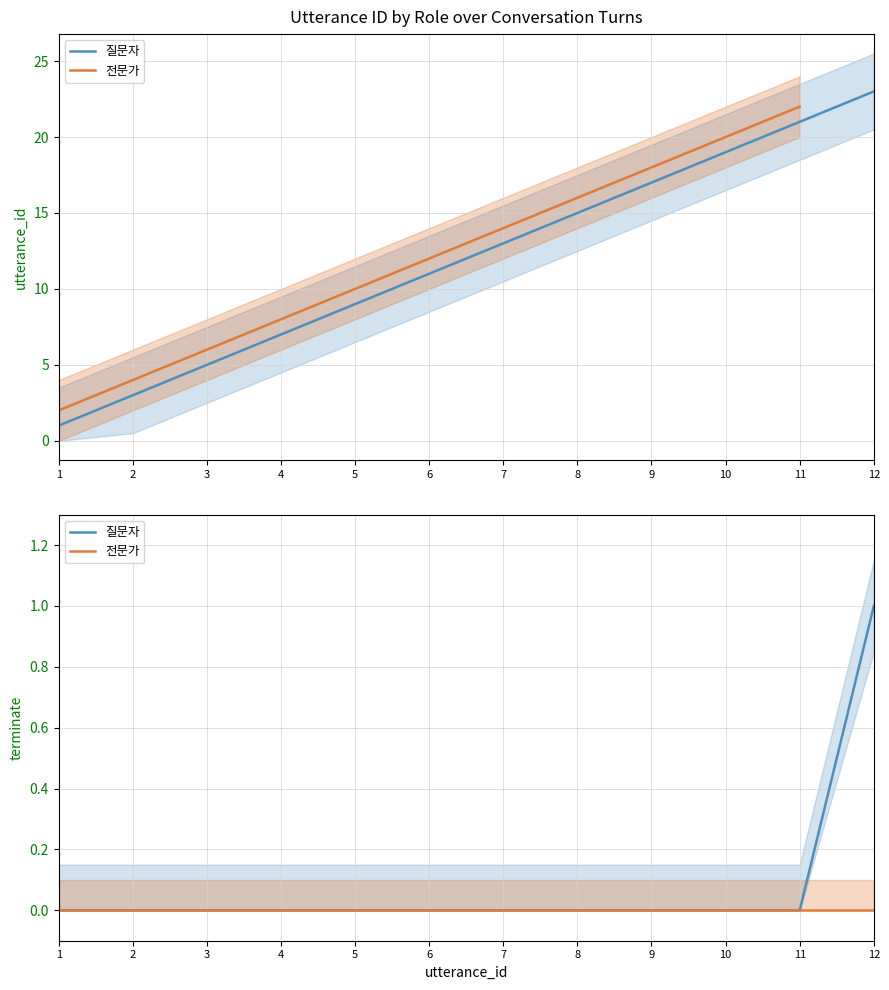

How many values in the 질문자 series exceed 0?

1